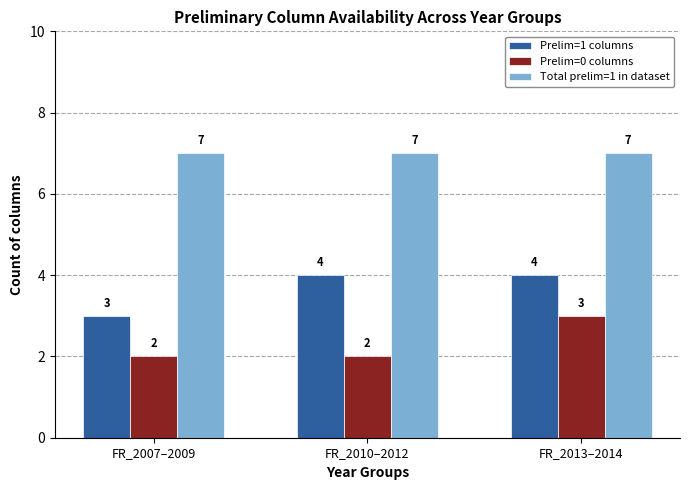

How many values in the Prelim=1 columns series are below 4?

1